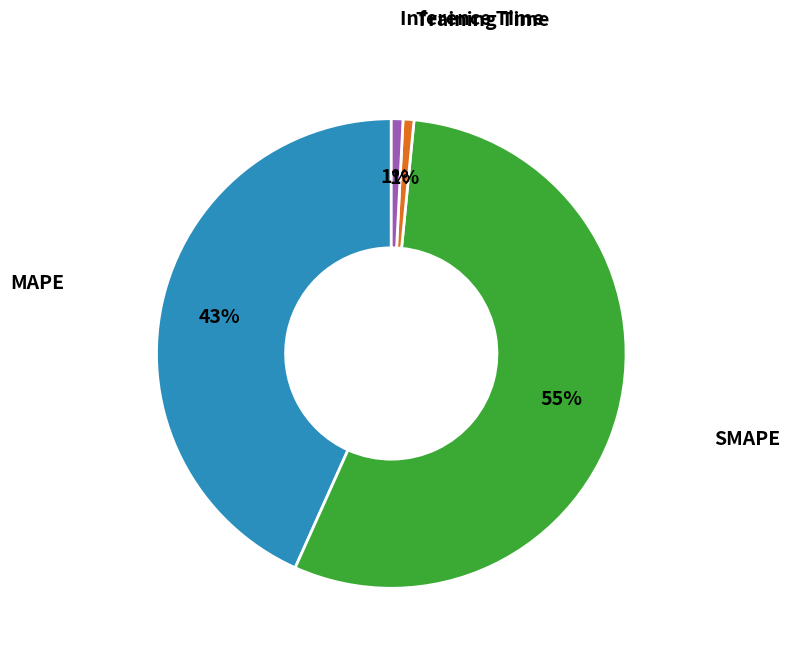

Is there a majority slice in this chart?

Yes